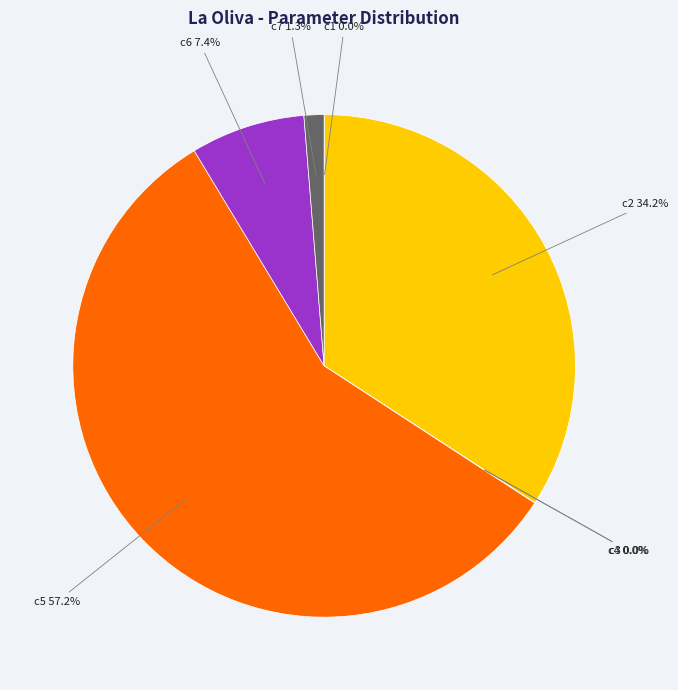

Which has a higher value, c6 or c5?

c5